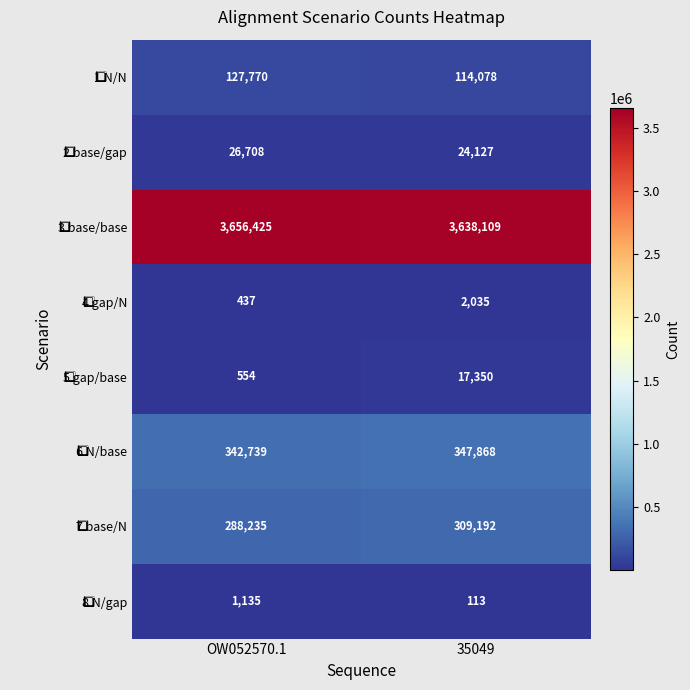

At which category is the sum across all series the highest?

35049